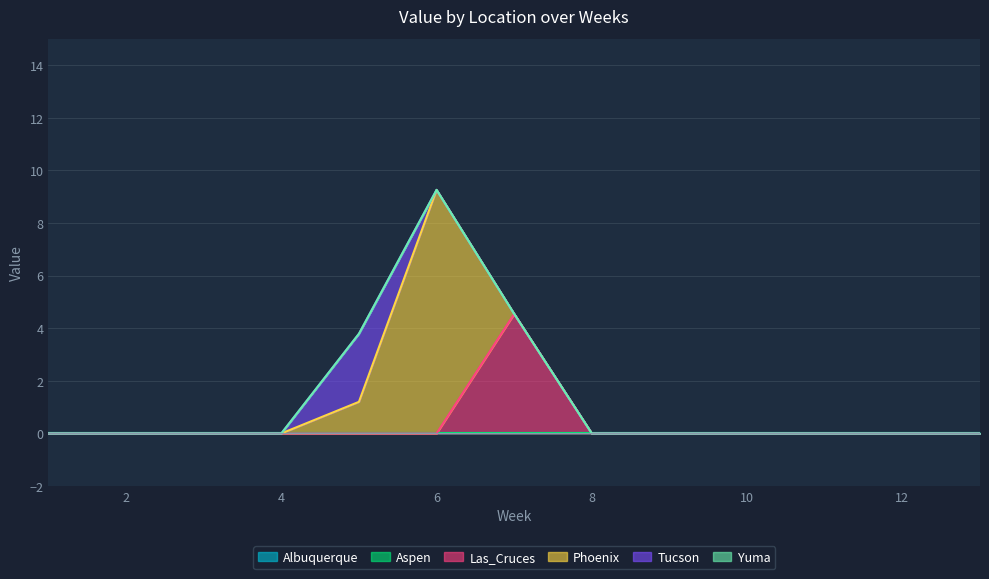

Rank the categories by Tucson value from highest to lowest.

5, 1, 2, 3, 4, 6, 7, 8, 9, 10, 11, 12, 13